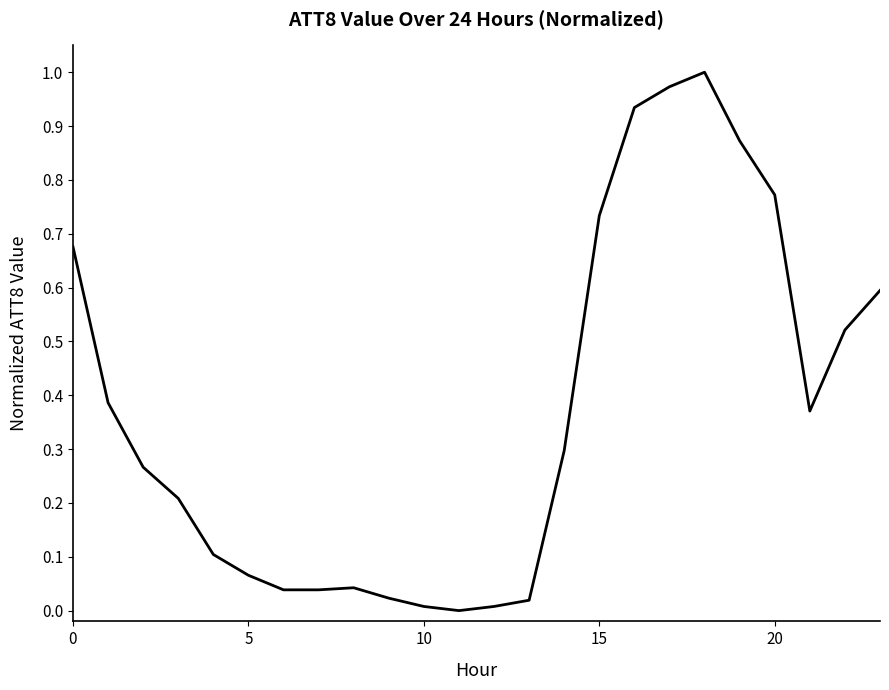

How many lines are shown in the chart?

1